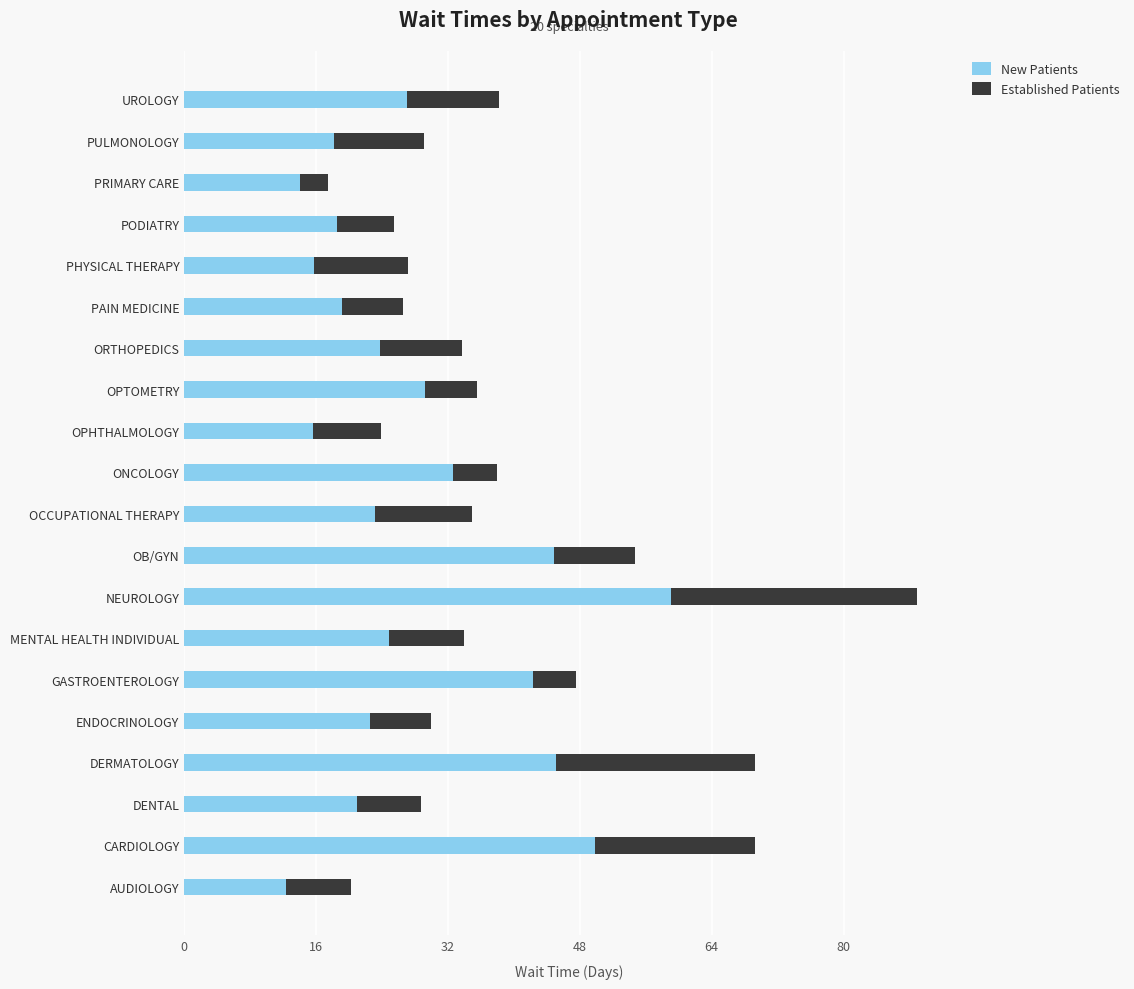

At which label is New Patients closest to 35?

ONCOLOGY